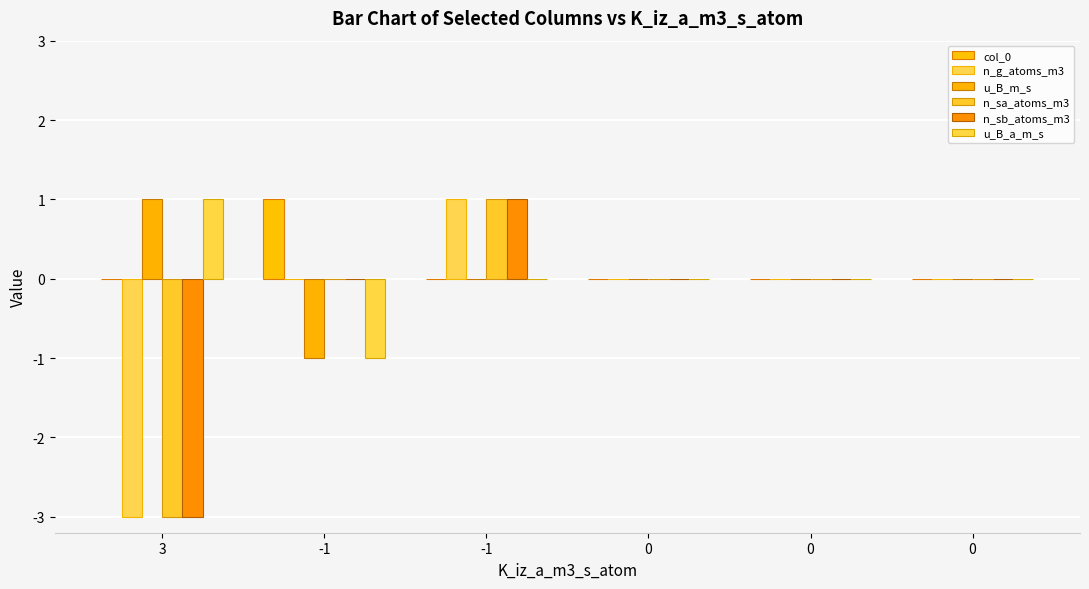

Count the number of data series in this chart.

6